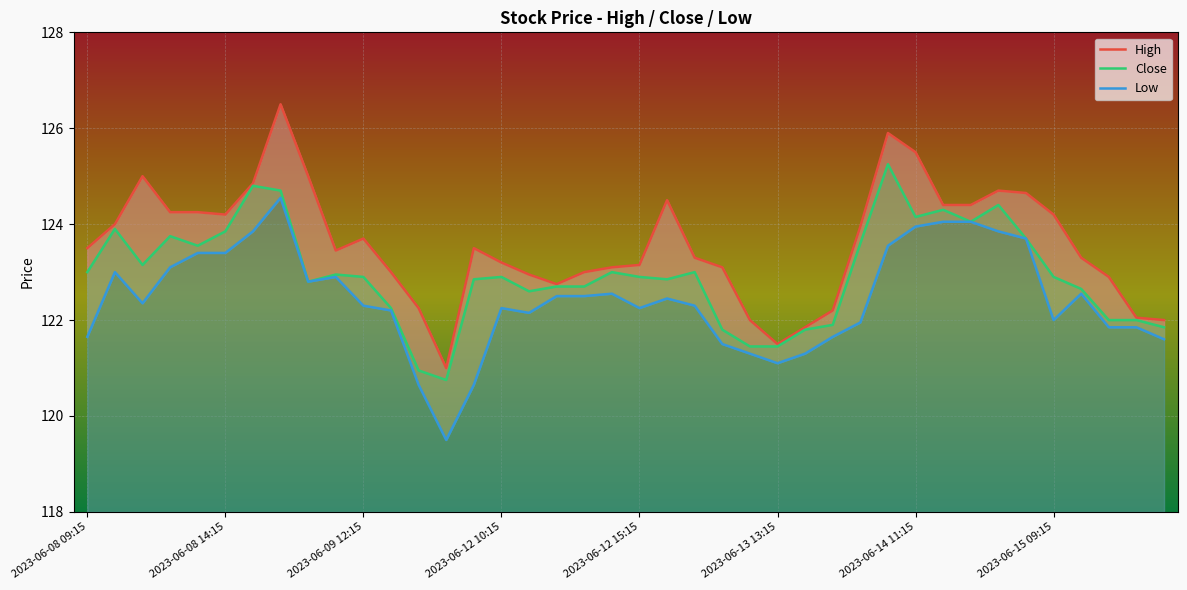

What is the label of the 18th point from the left?

2023-06-12 12:15